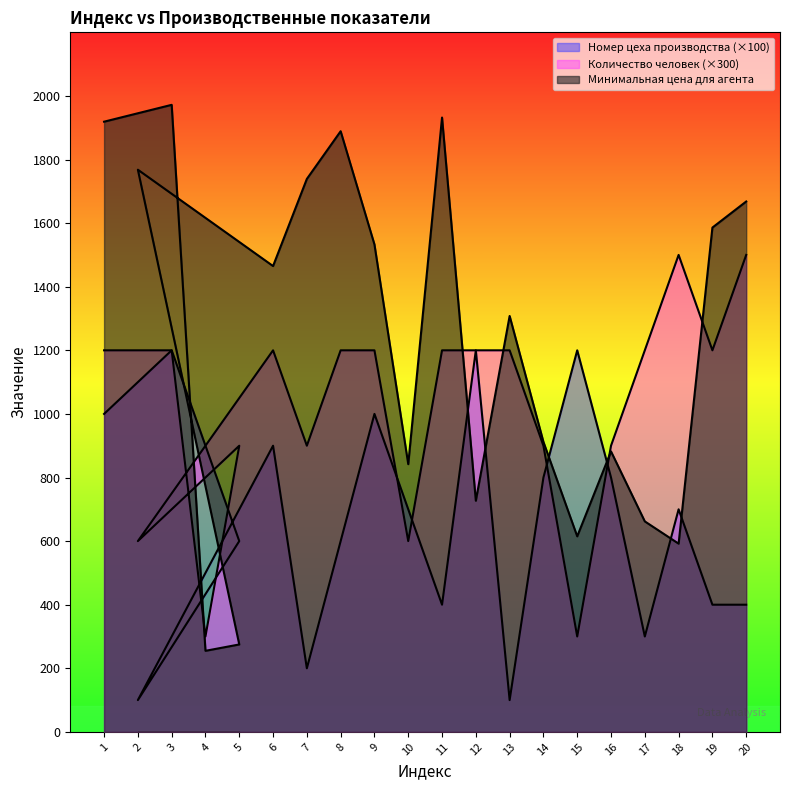

Reading left to right, extract all data points from this chart.

Минимальная цена для агента: 1919	1972	255	275	1768	1465	1739	1889	1533	842	1932	727	1308	912	615	882	662	592	1586	1668
Количество человек для производства: 1200	1200	300	900	600	1200	900	1200	1200	600	1200	1200	1200	900	300	900	1200	1500	1200	1500
Номер цеха производства: 1000	1200	900	600	100	900	200	600	1000	700	400	1200	100	800	1200	800	300	700	400	400